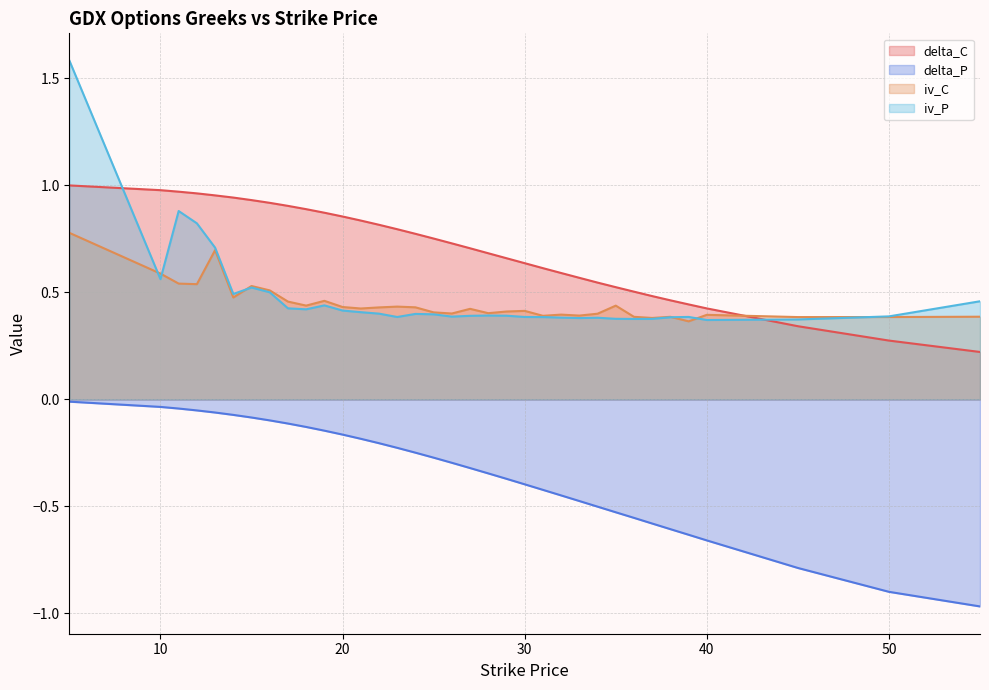

Is it true that delta_P equals -0.9 at 50?

True